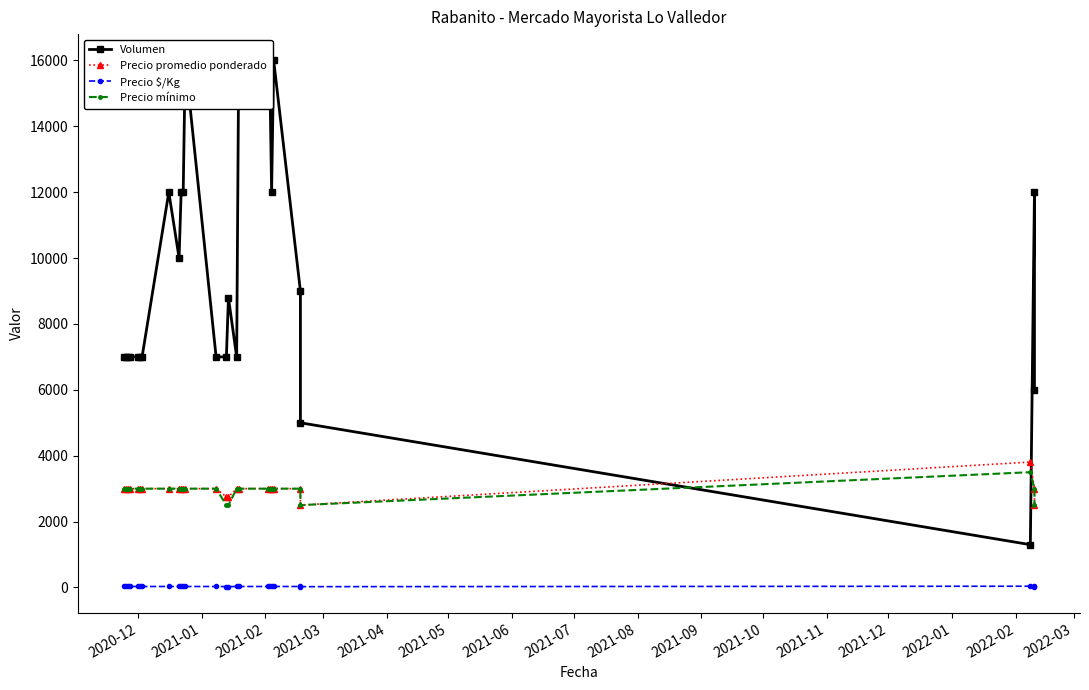

True or false: Precio $/Kg and Volumen cross at least once.

False